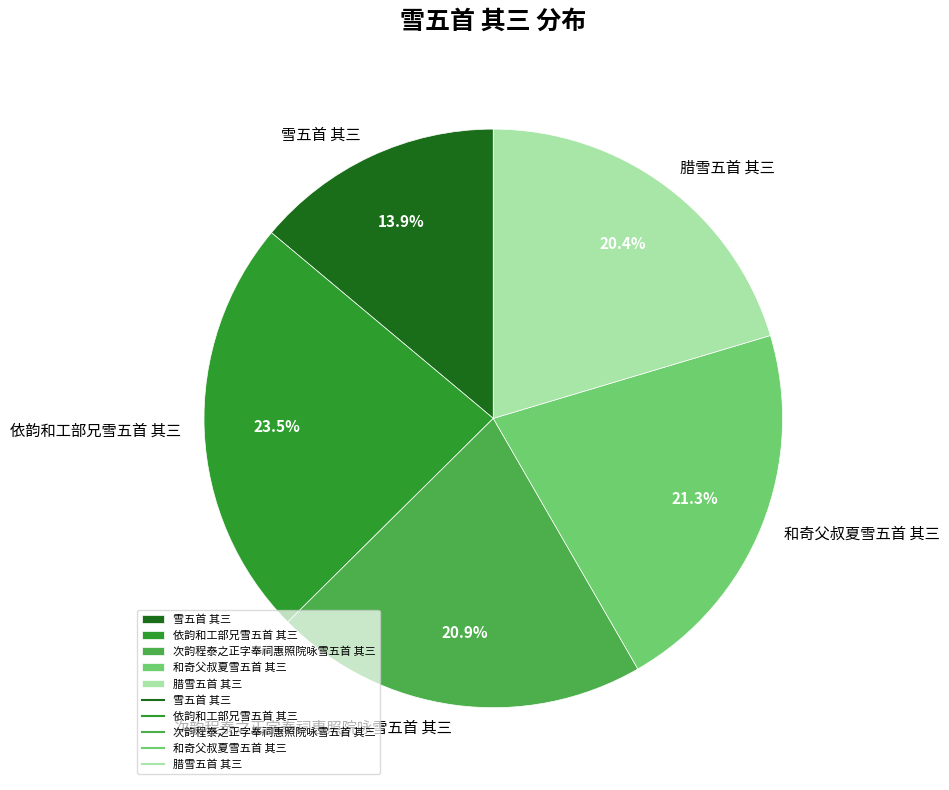

Does any single category account for the majority?

No